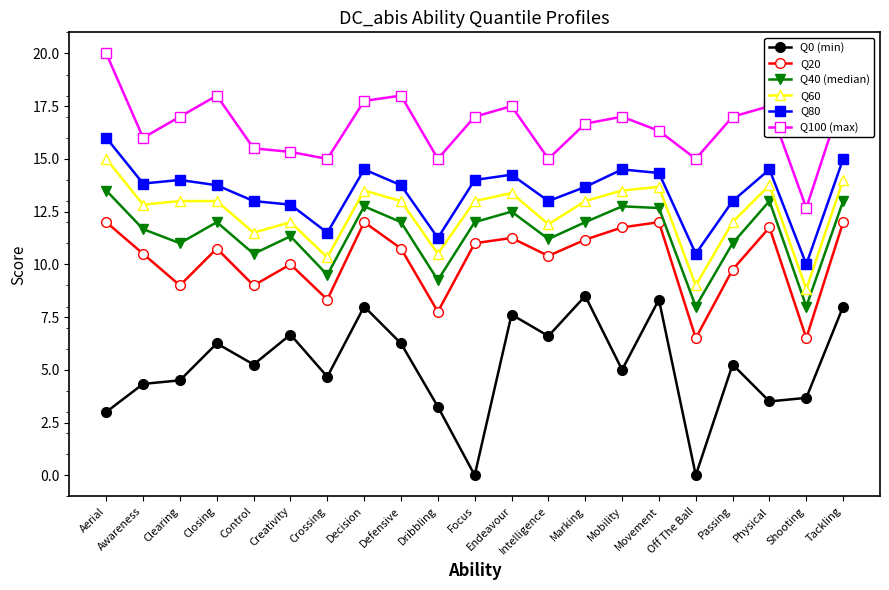

The value of Q40 (median) at Passing is 6.8. True or false?

False